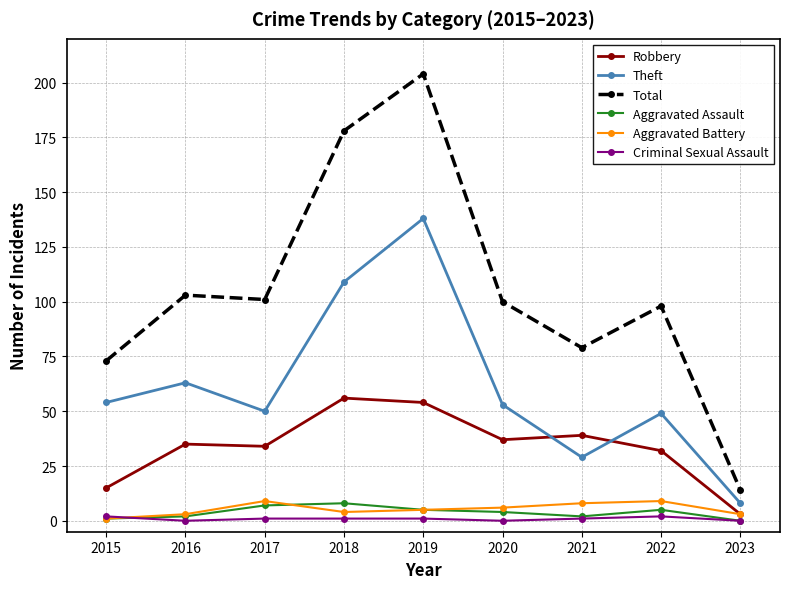

How many series are shown in this chart?

6